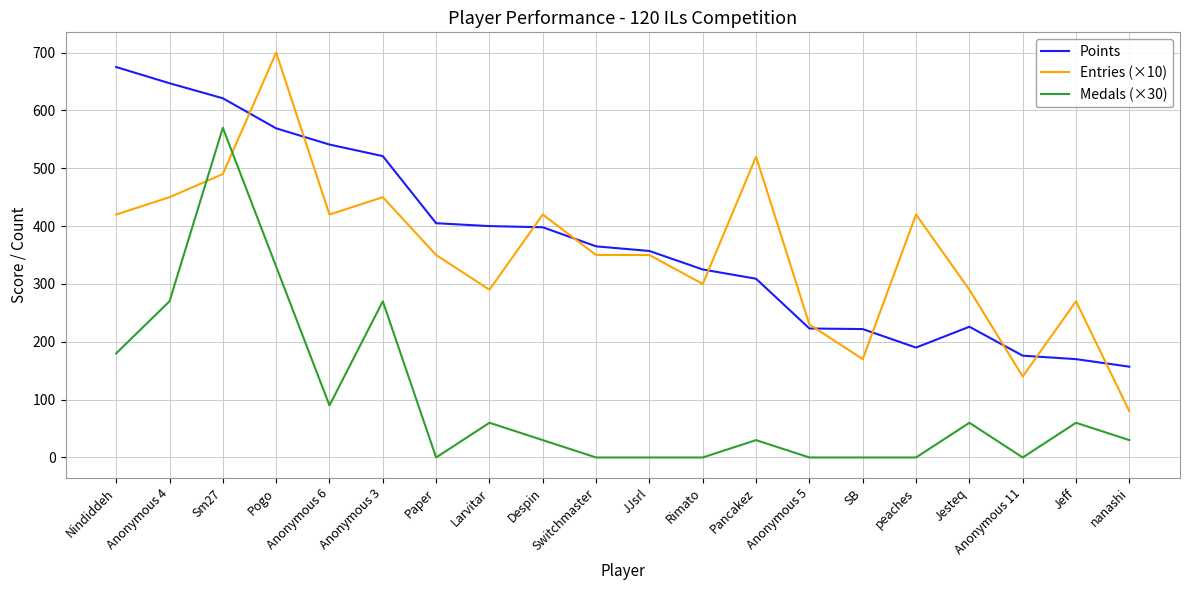

Which series has the widest spread of values?

Entries (×10)